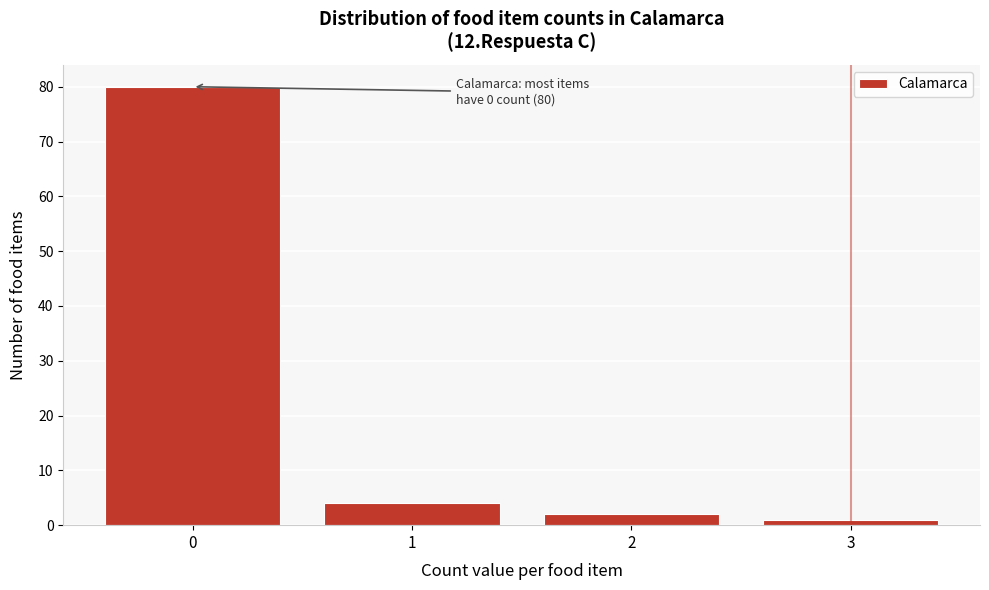

Reading left to right, transcribe all the data shown in this chart.

80	4	2	1